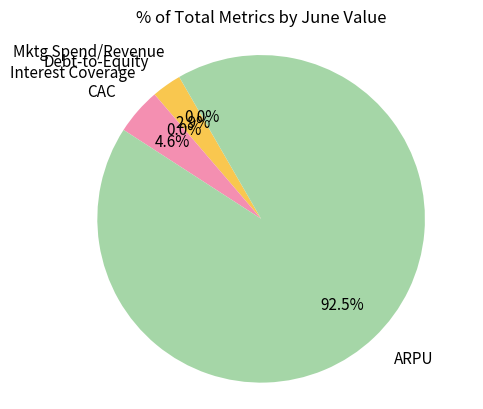

Is there any slice that represents more than half of the pie?

Yes